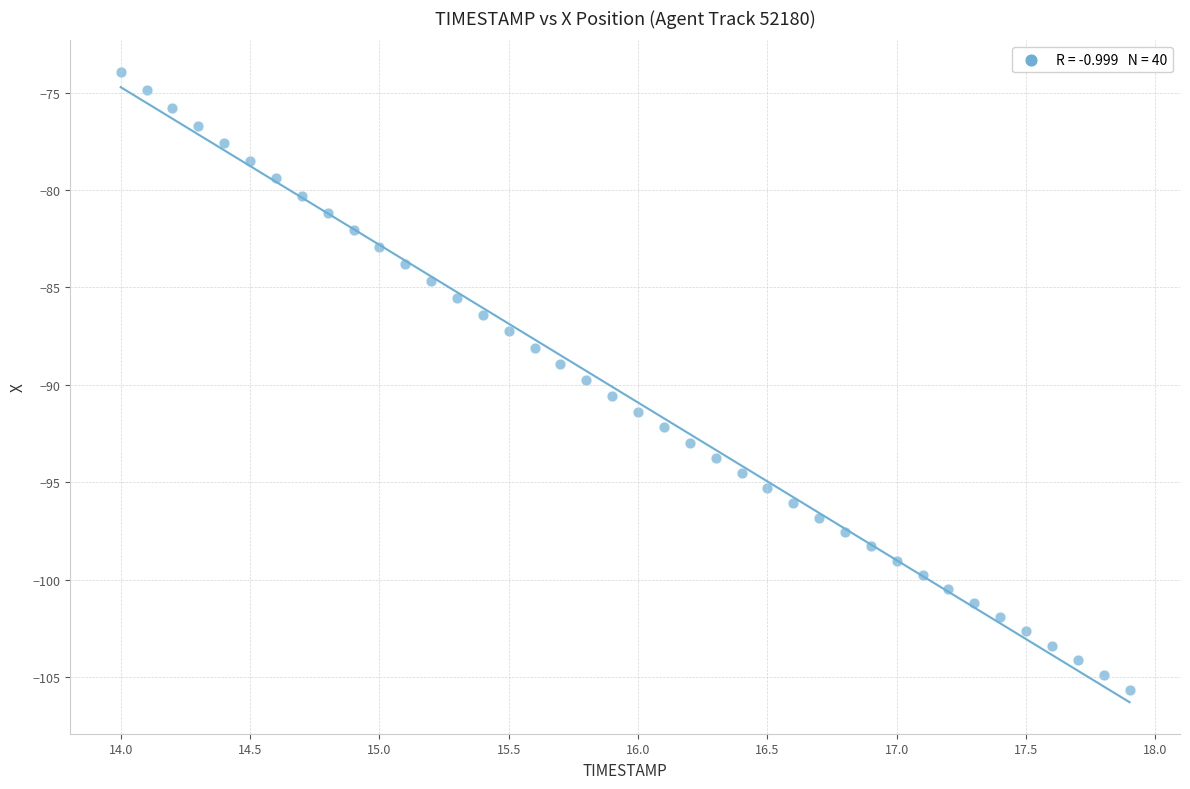

What is the range of Y values (max minus min)?

31.7